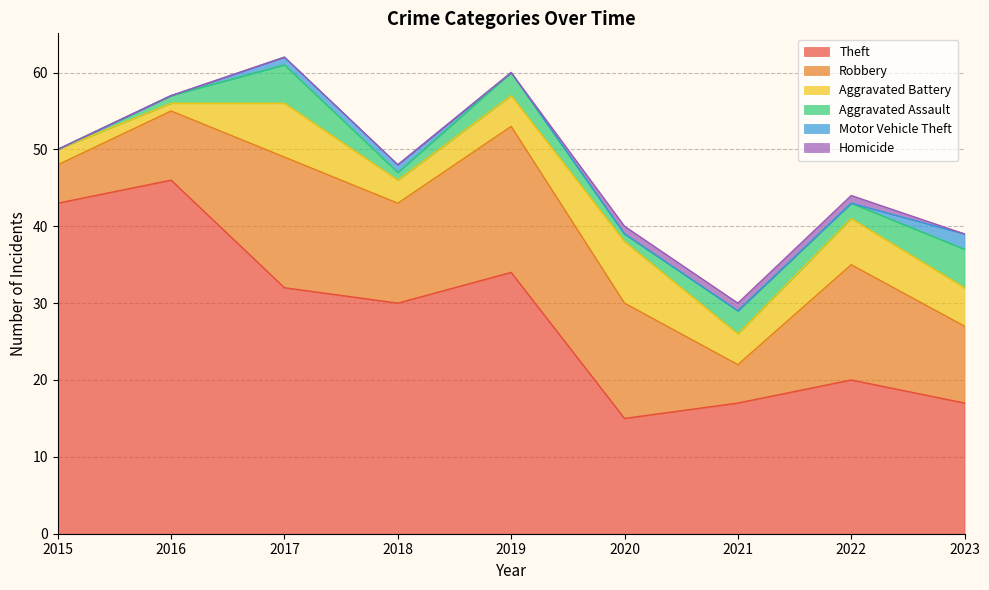

How many values in Aggravated Assault are above zero?

8